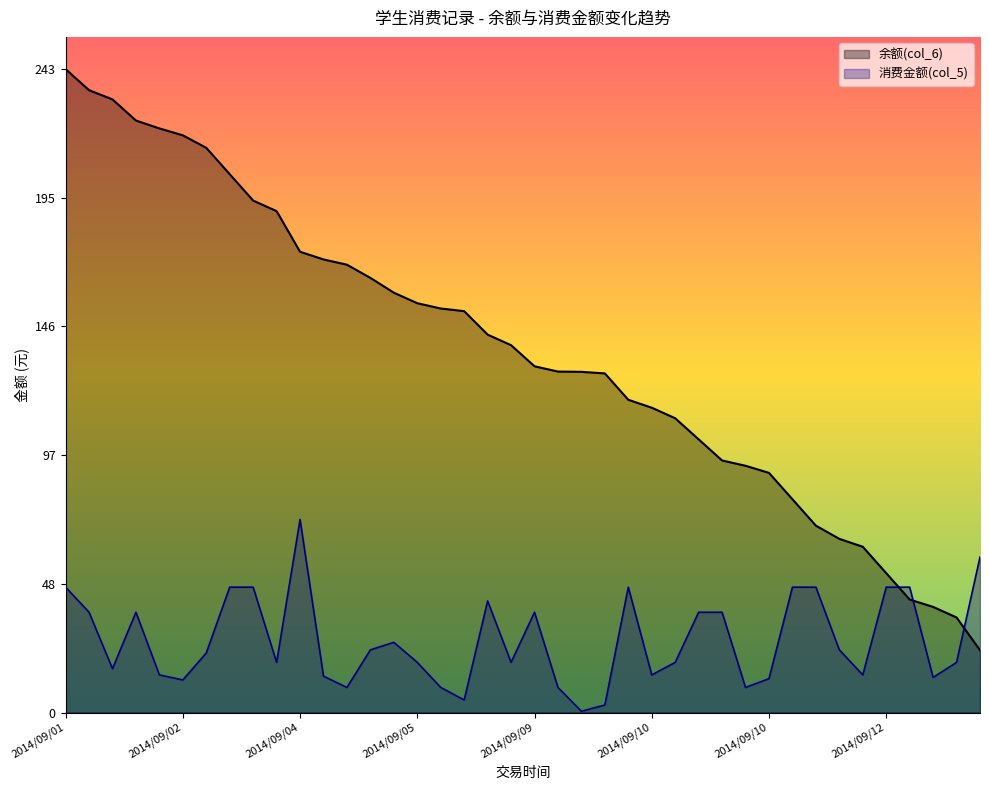

The value of 余额(col_6) at 38 is 52.3. True or false?

False